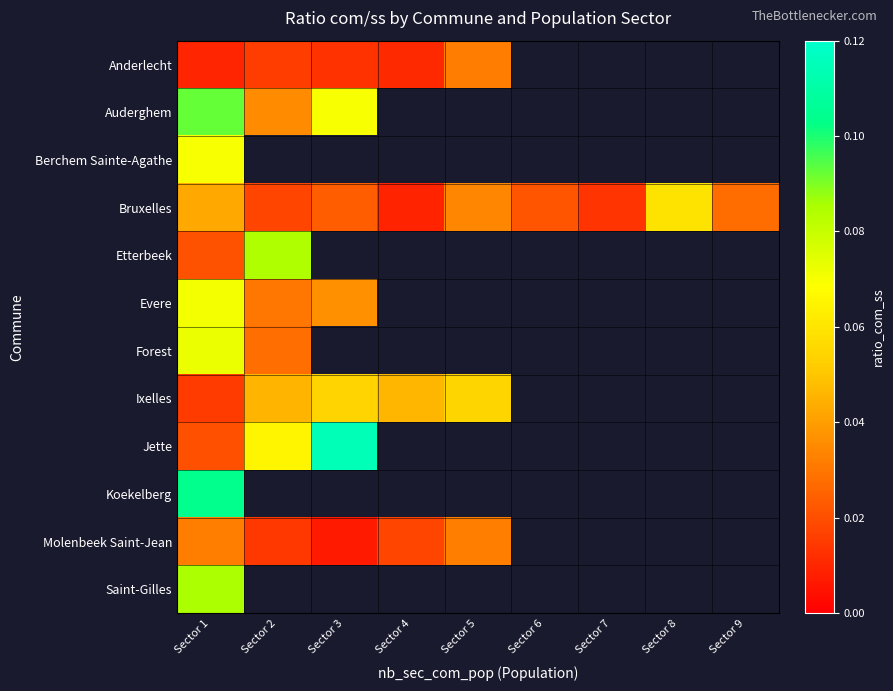

Which category has the highest value across all series?

Sector 3